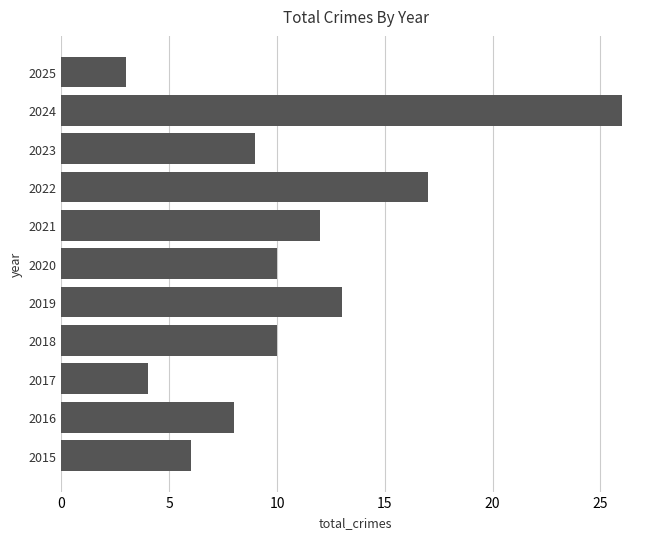

What is the sum of the values at 2015 and 2022?

23